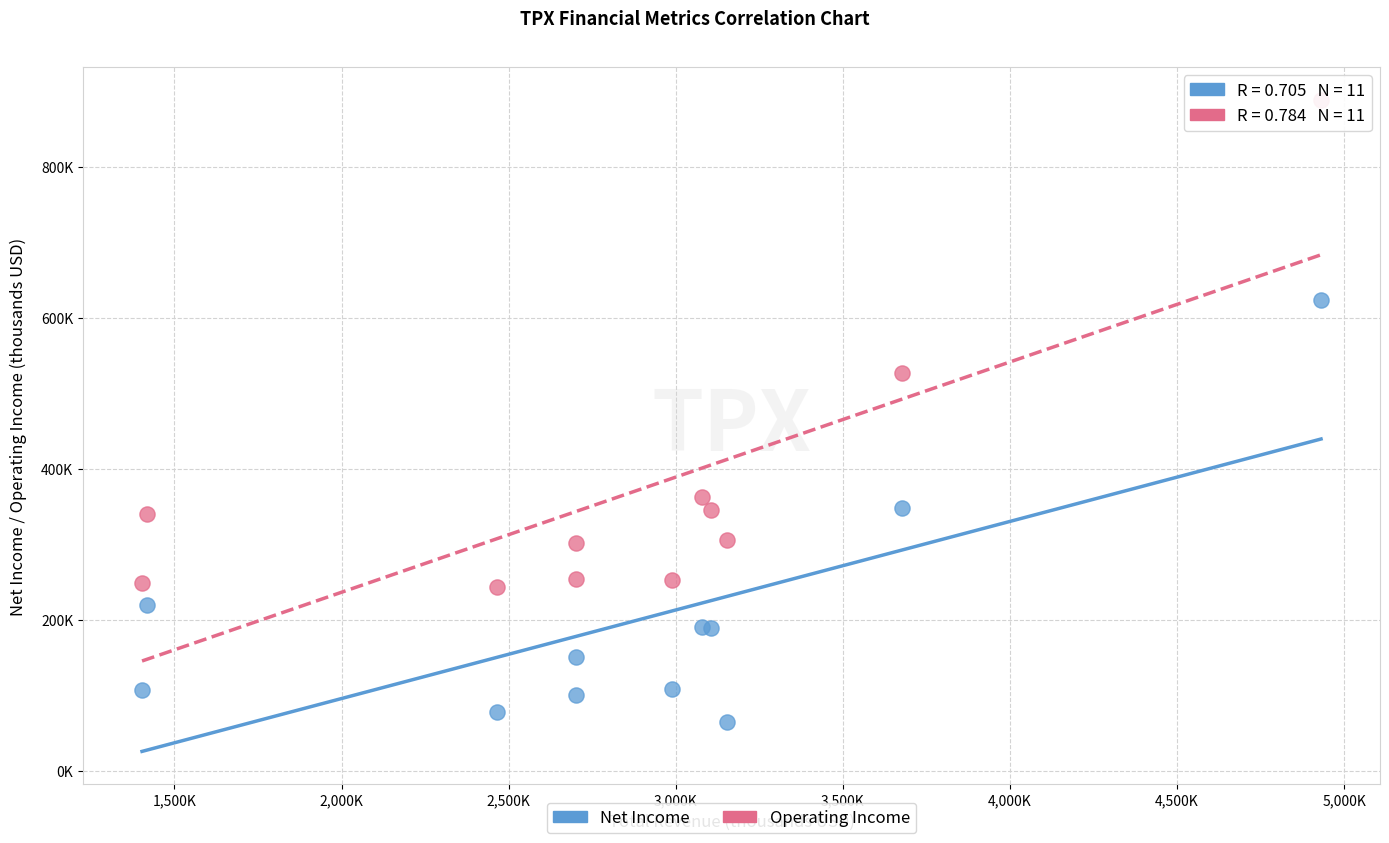

What are all the series names shown in the legend?

Net Income, Operating Income